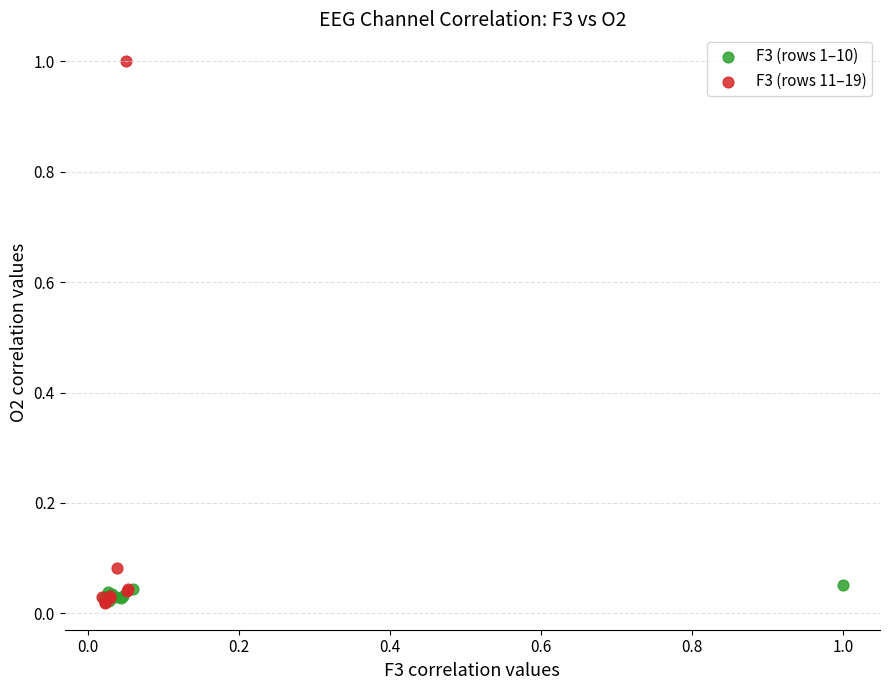

Which series contains the highest Y value?

F3 (rows 11–19)